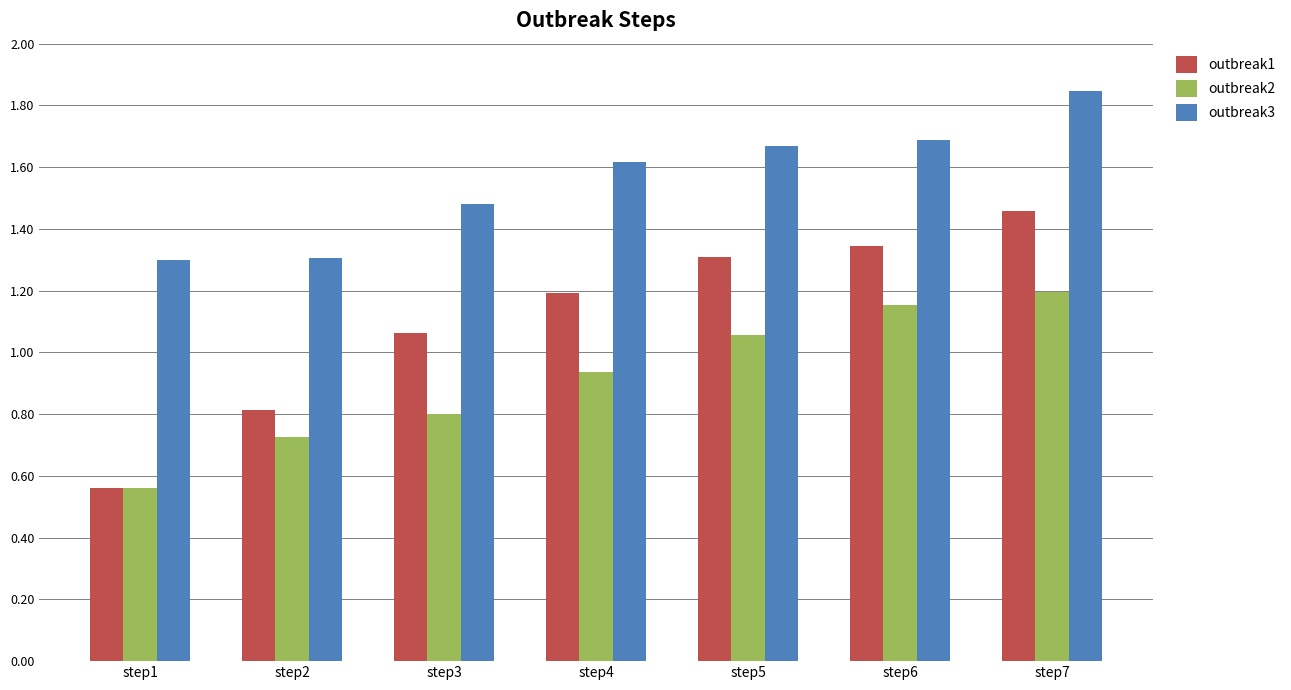

Which series has the largest range (max minus min)?

outbreak1